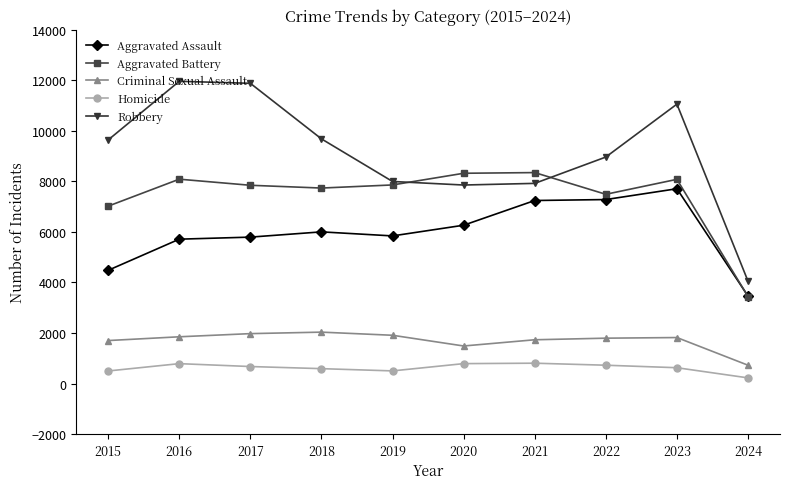

How many categories are shown in the chart?

10